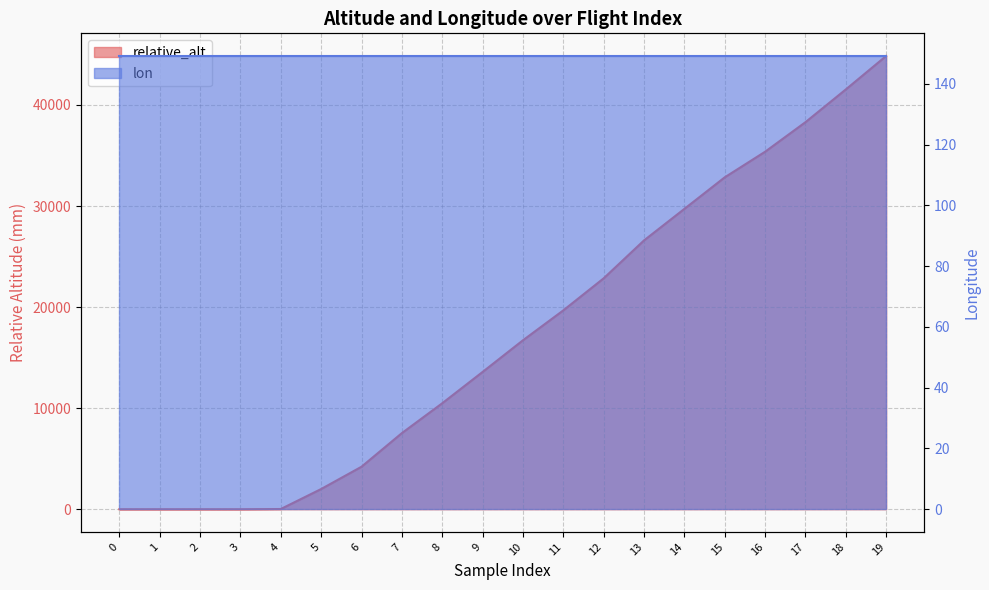

Which label corresponds to the largest value in the chart?

19